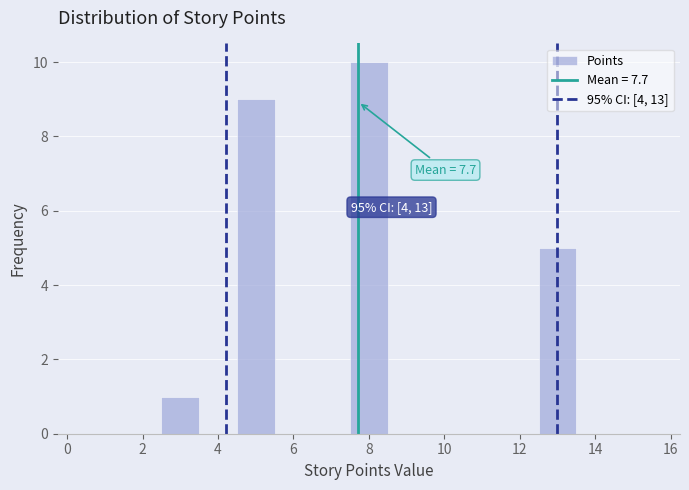

Which range on the x-axis has the tallest bar?

7.5 to 8.5